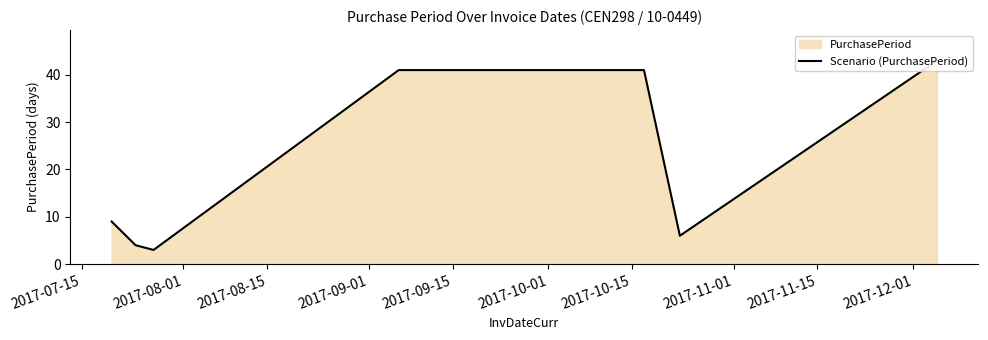

What is the sum of all values?

147